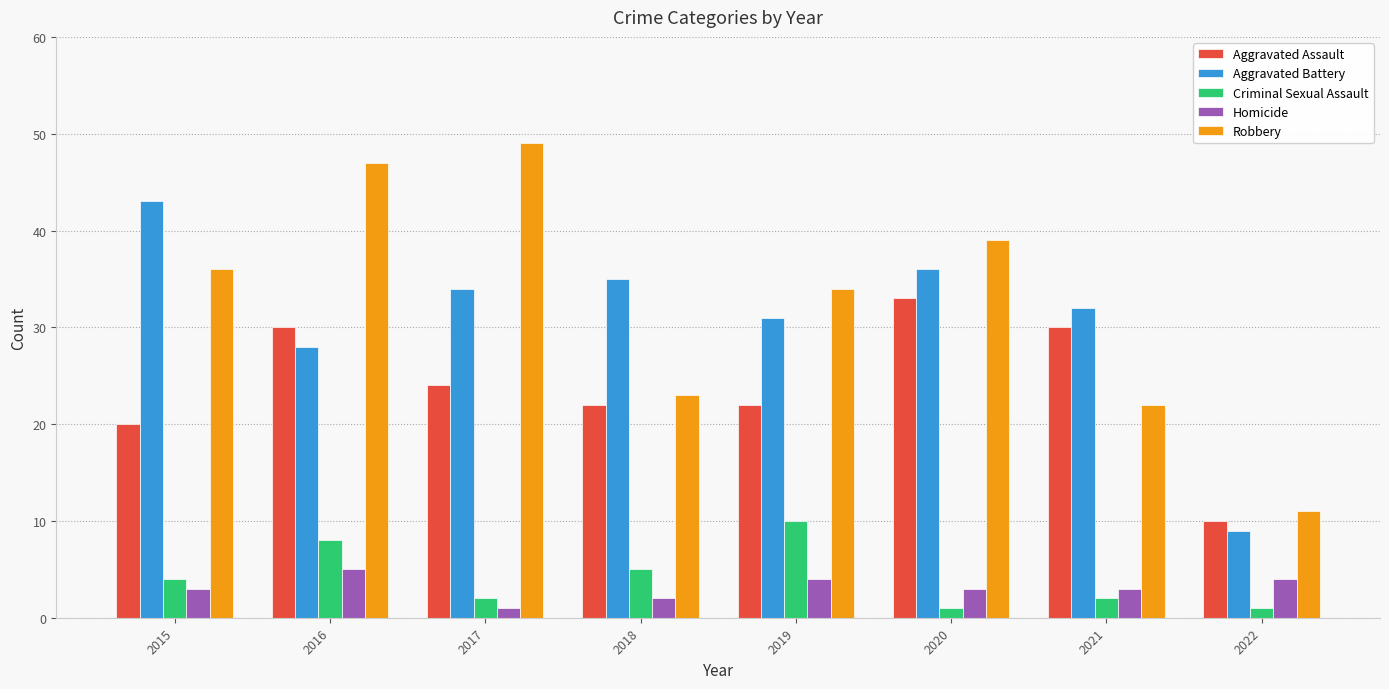

What is the total value across all series at 2017?

110